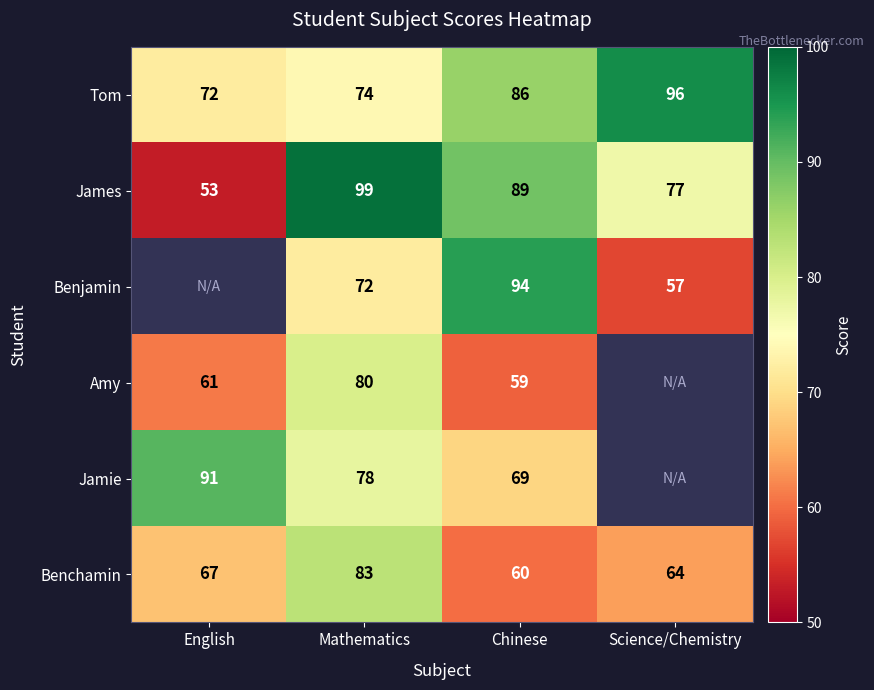

Is the value of James at English greater than the value of Jamie at English?

No